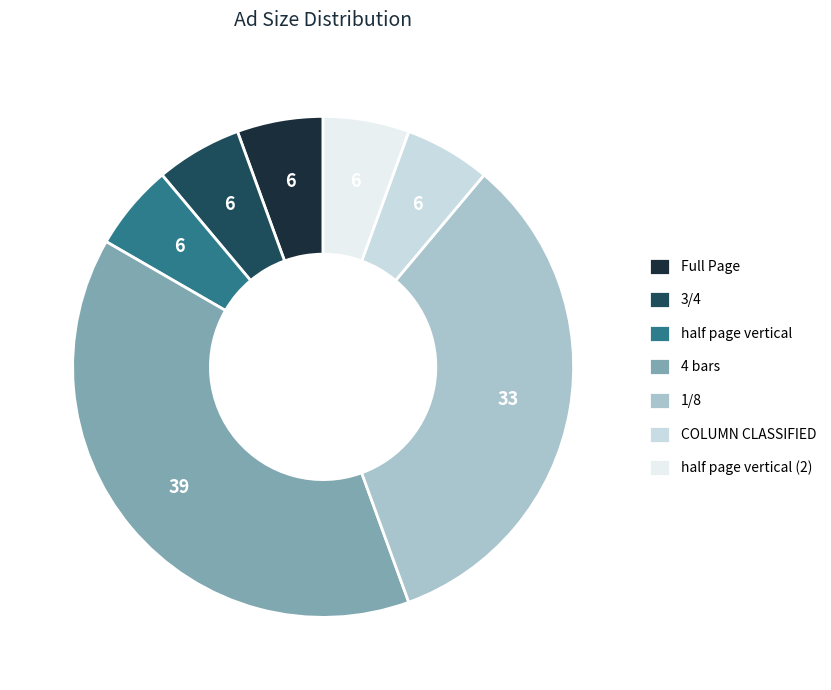

Is it true that 1/8 is 33% of the pie?

True